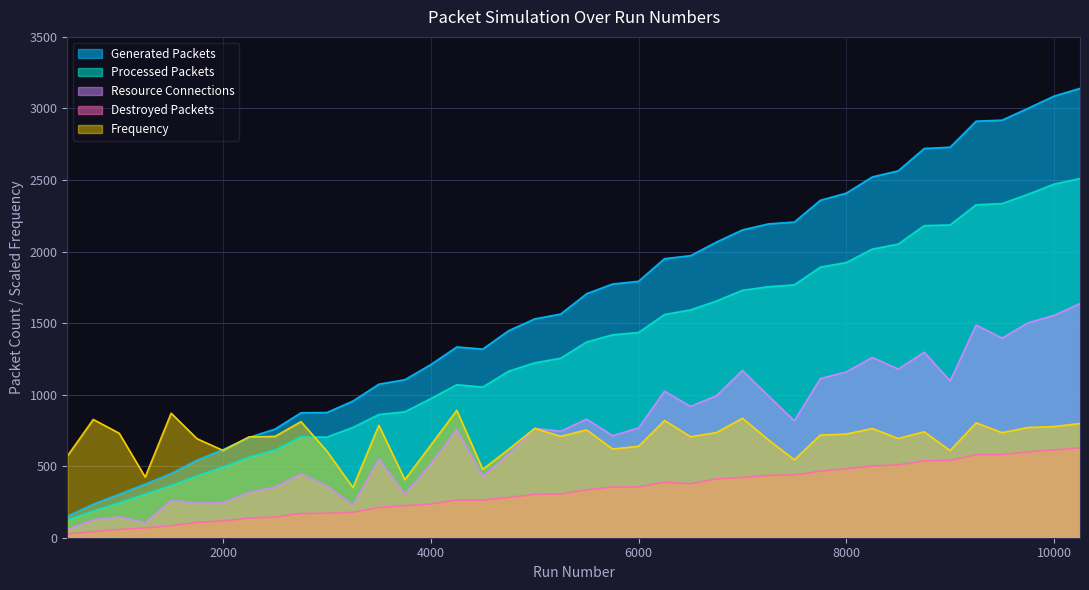

What is the maximum value for Resource Connections?

1636.0